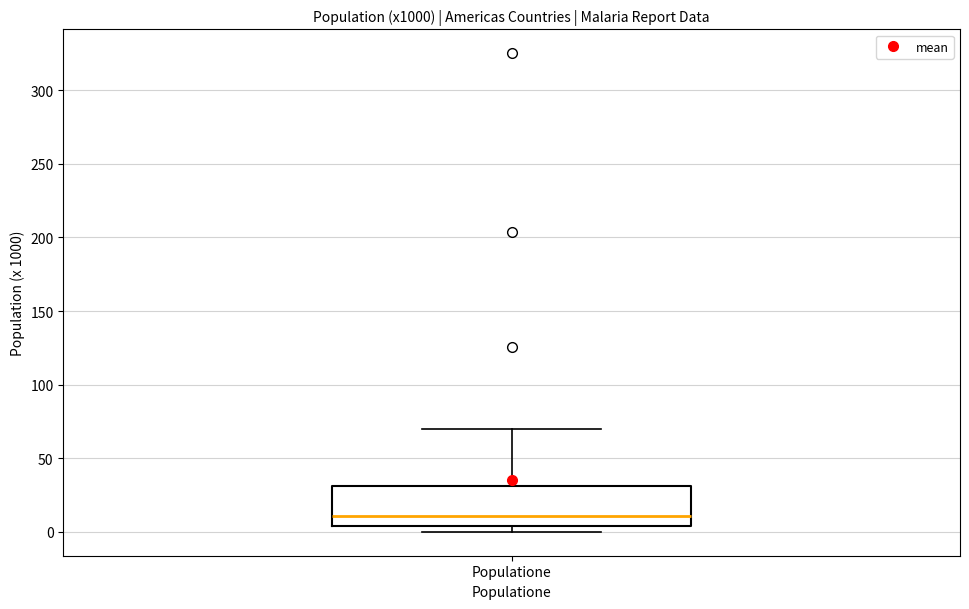

Where is the lower edge of the box for Populatione on the y-axis? The values are not printed on the chart, so give them approximately, as read against the axis.

5